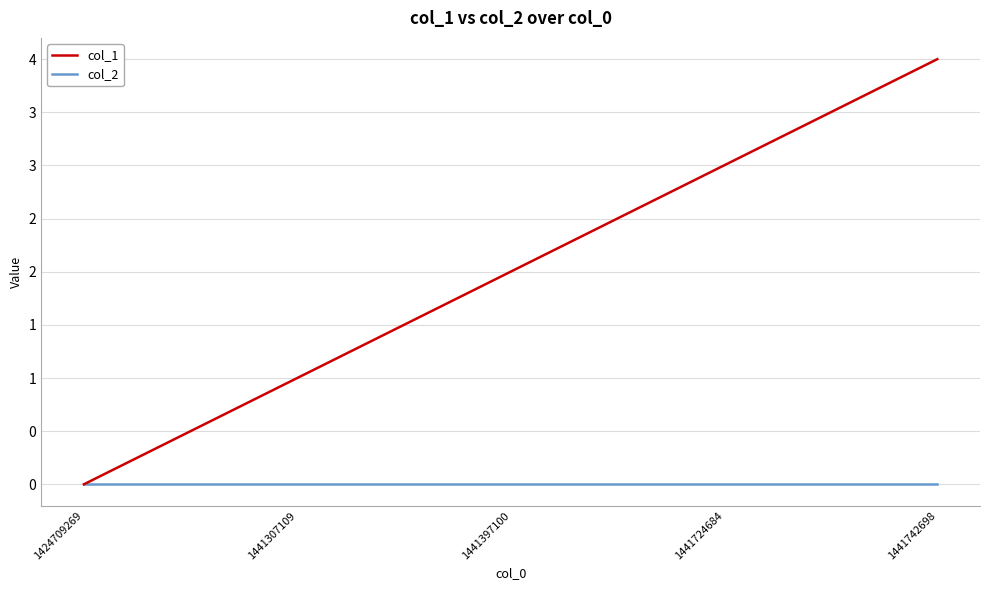

Does the chart have visible grid lines?

Yes